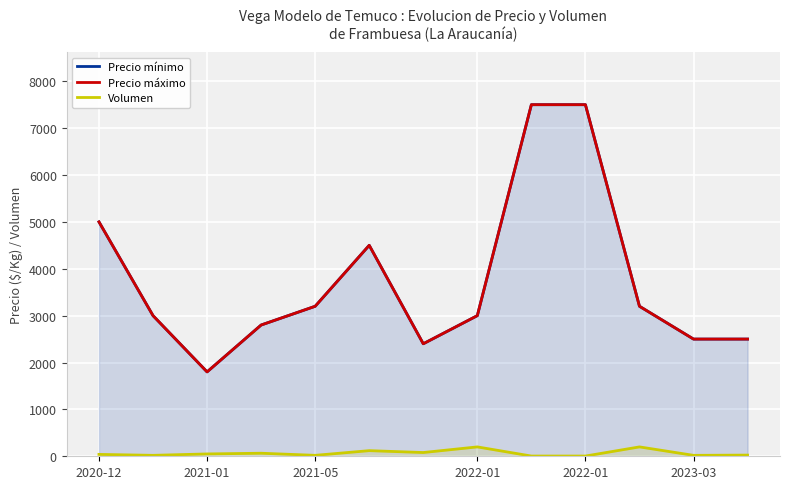

The value of Precio mínimo at 2021-01 is 1186. True or false?

False